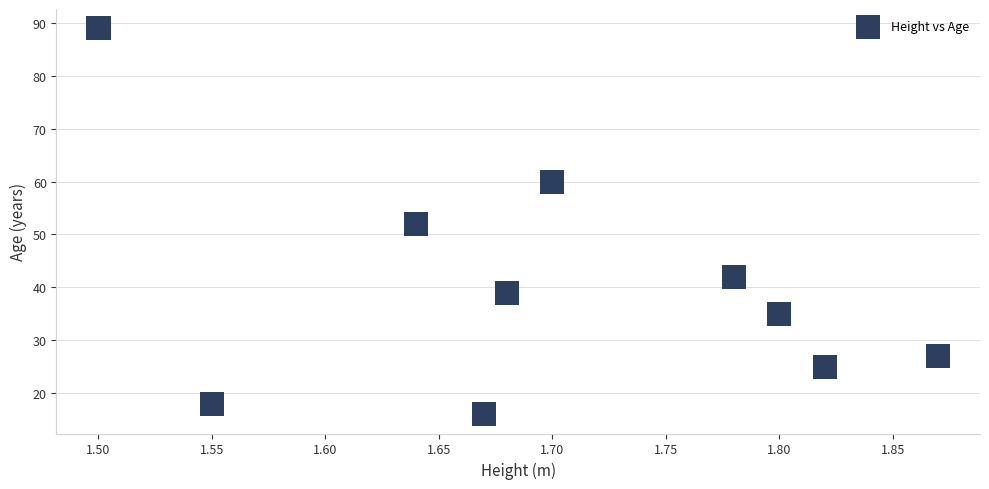

What is the average Y value?

40